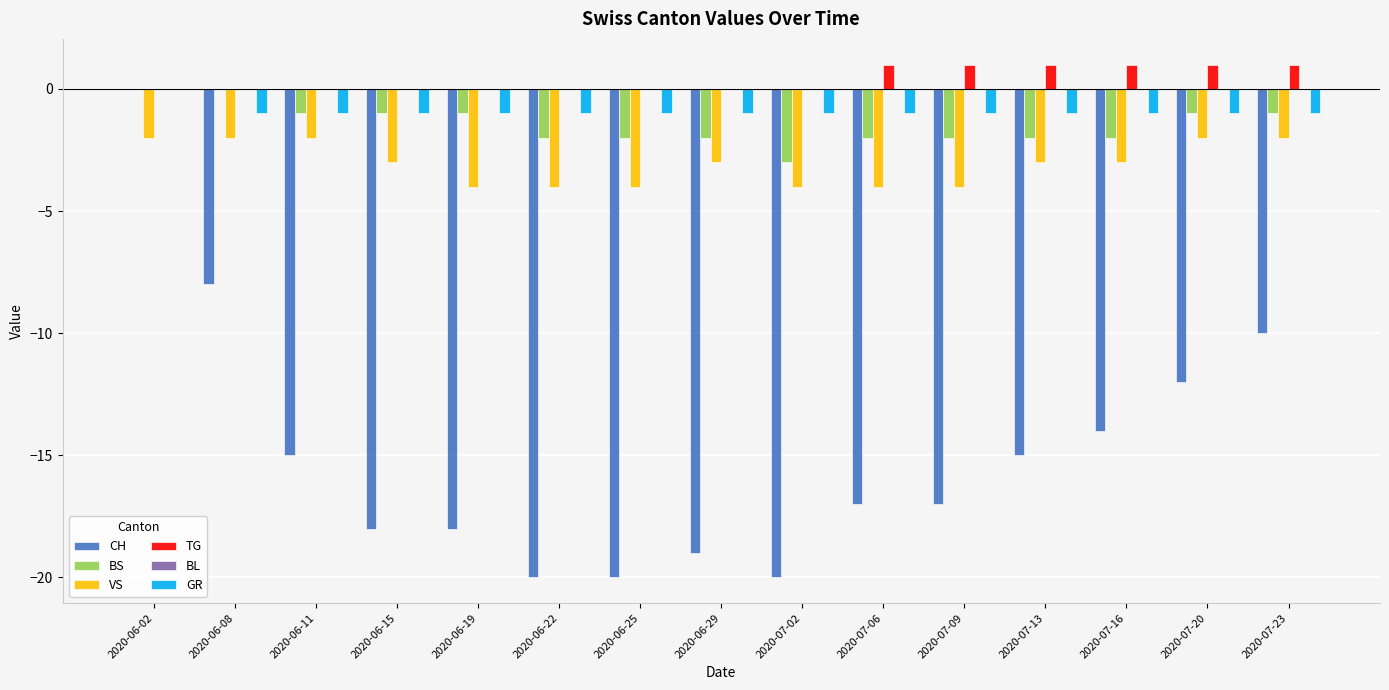

What is the highest value of the TG series?

1